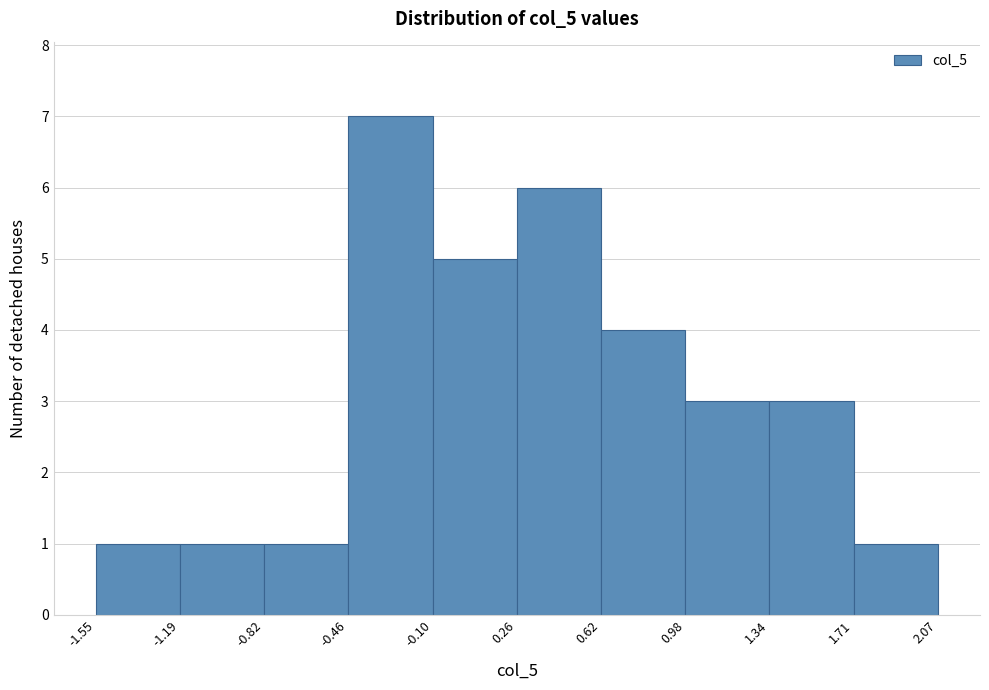

Which range on the x-axis has the tallest bar?

-0.46 to -0.10